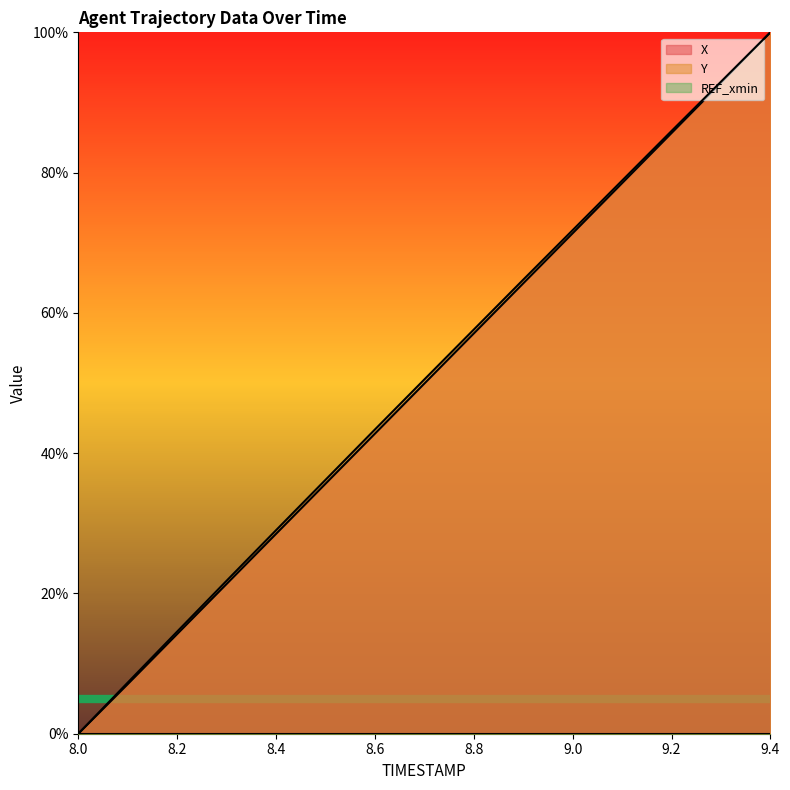

What is the difference between the highest and lowest values at 9.0?

71.8